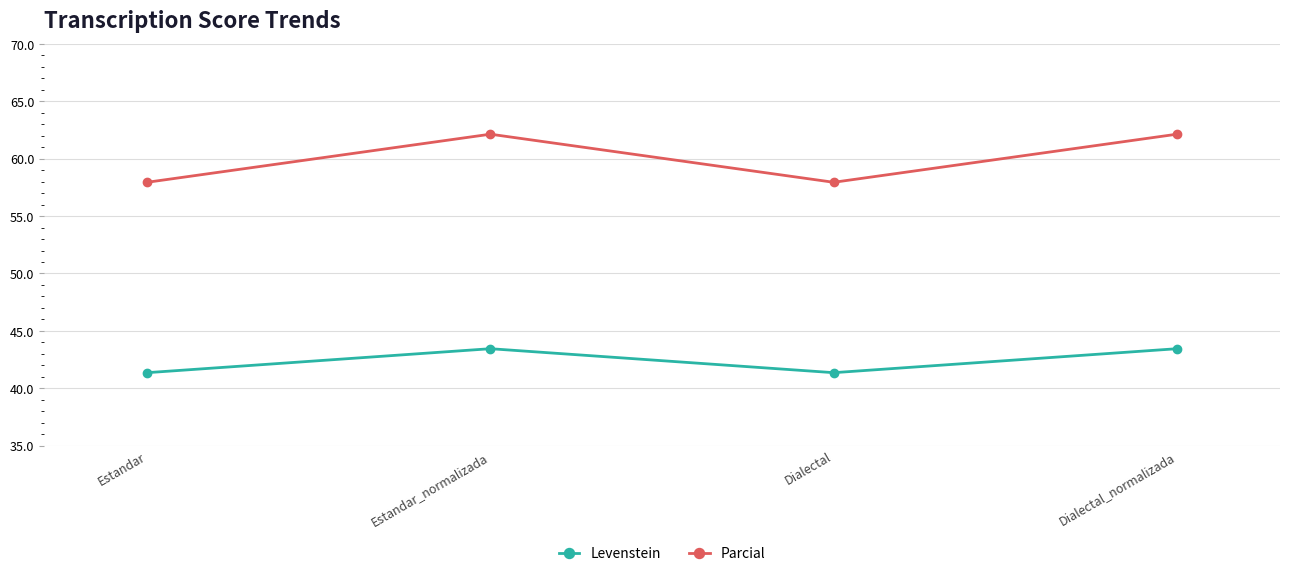

Count the number of data series in this chart.

2